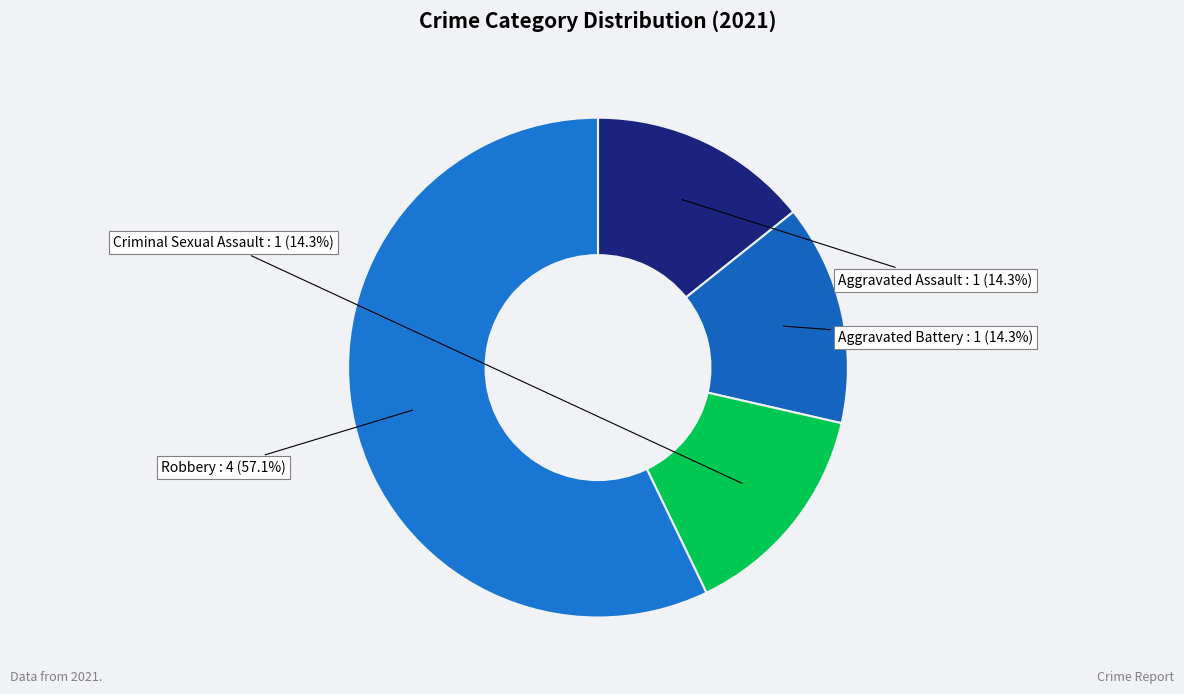

Which slice is the smallest?

Aggravated Assault